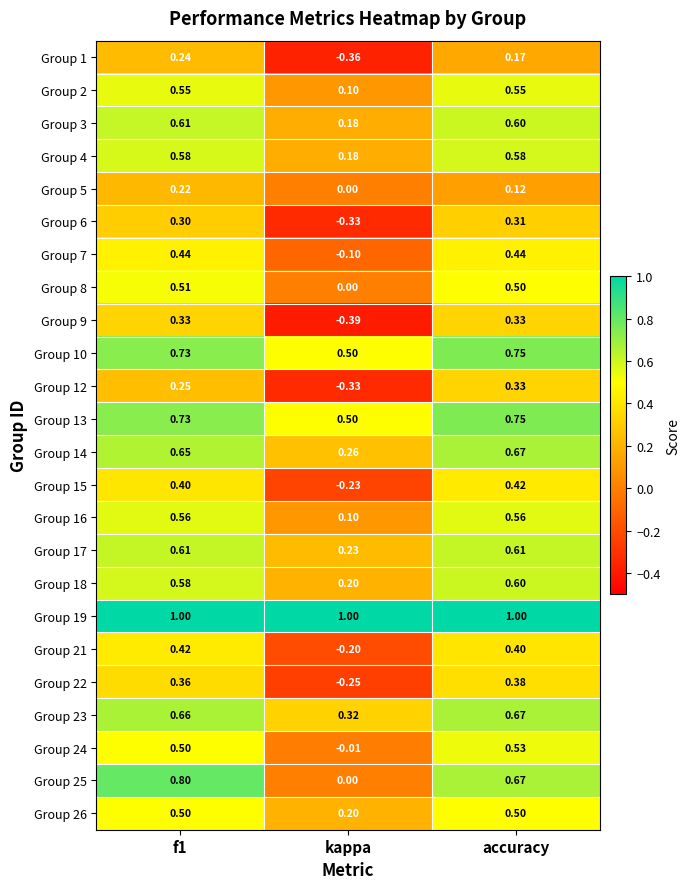

Is the value of Group 2 at f1 greater than the value of Group 19 at accuracy?

No